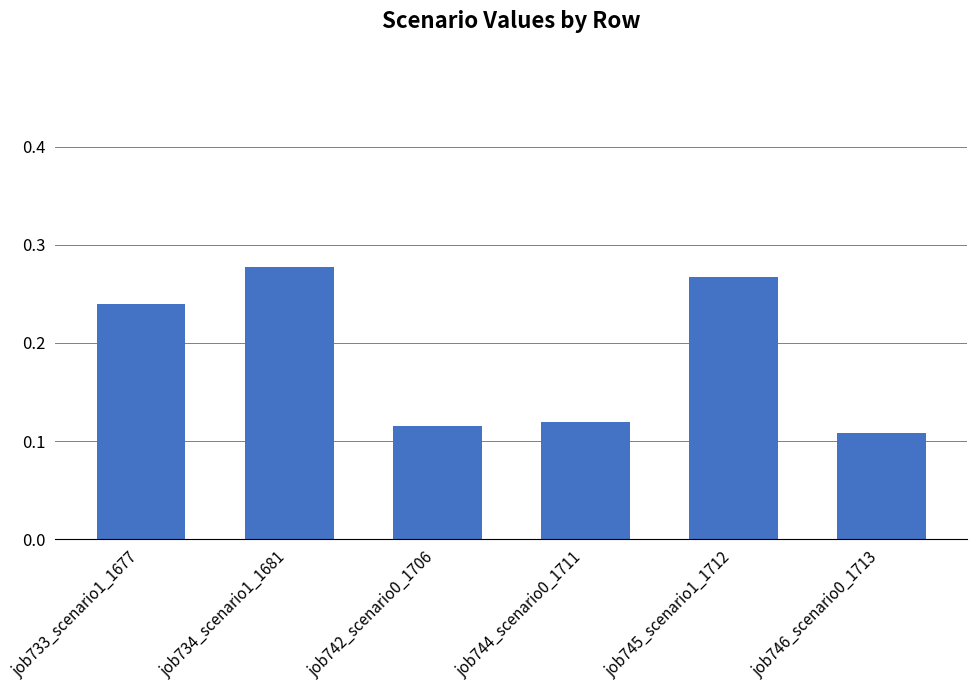

Which has a higher value, job734_scenario1_1681 or job746_scenario0_1713?

job734_scenario1_1681